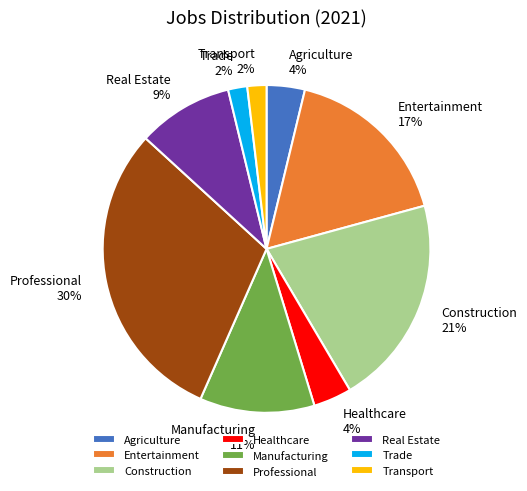

Between Manufacturing and Professional, which is larger?

Professional